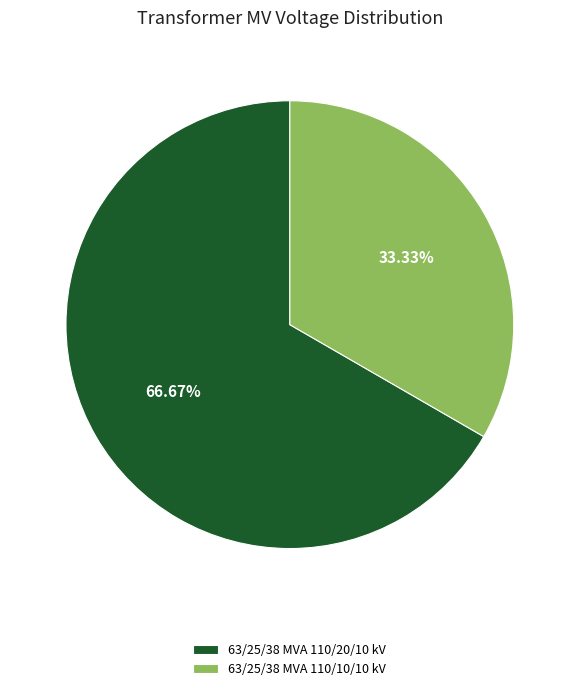

Which category has the smallest portion of the pie?

63/25/38 MVA 110/10/10 kV